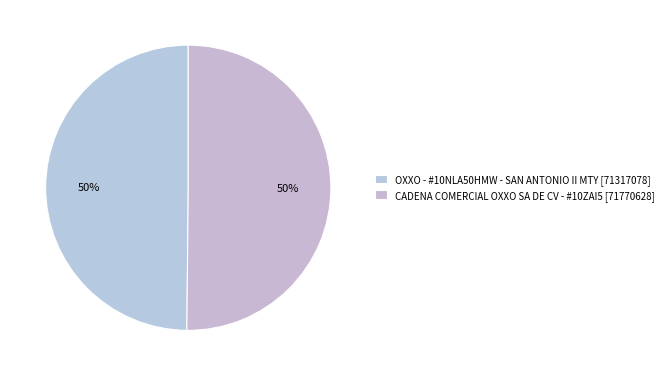

To the nearest percent, what is the combined percentage of OXXO - #10NLA50HMW - SAN ANTONIO II MTY and CADENA COMERCIAL OXXO SA DE CV - #10ZAI5?

100%